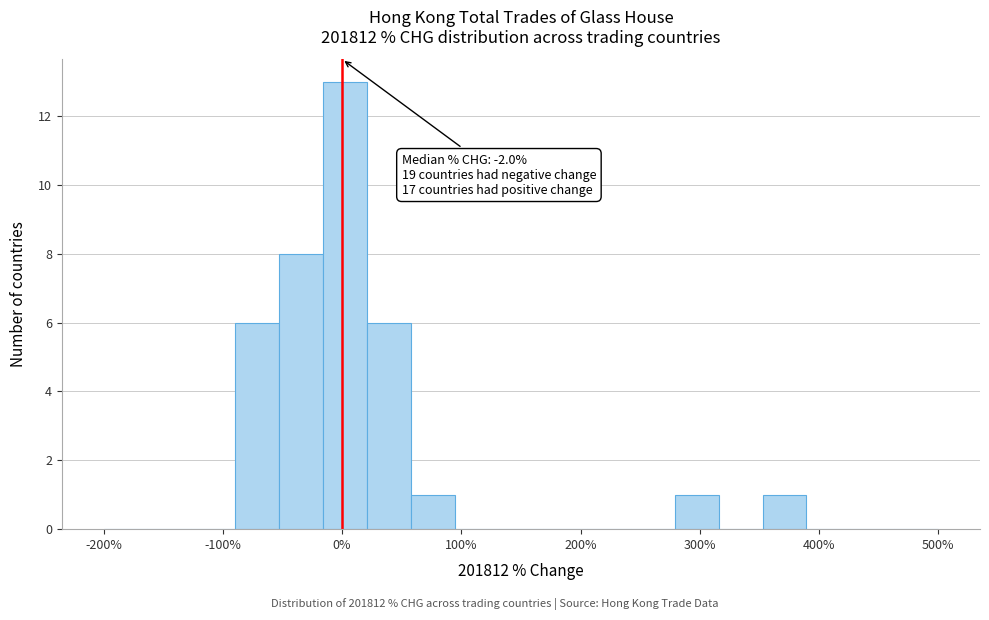

Read against the x-axis, roughly where is the centre of the tallest bar?

0